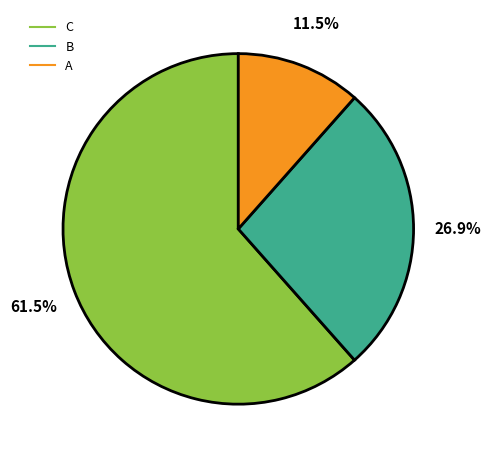

How many slices are in this pie chart?

3